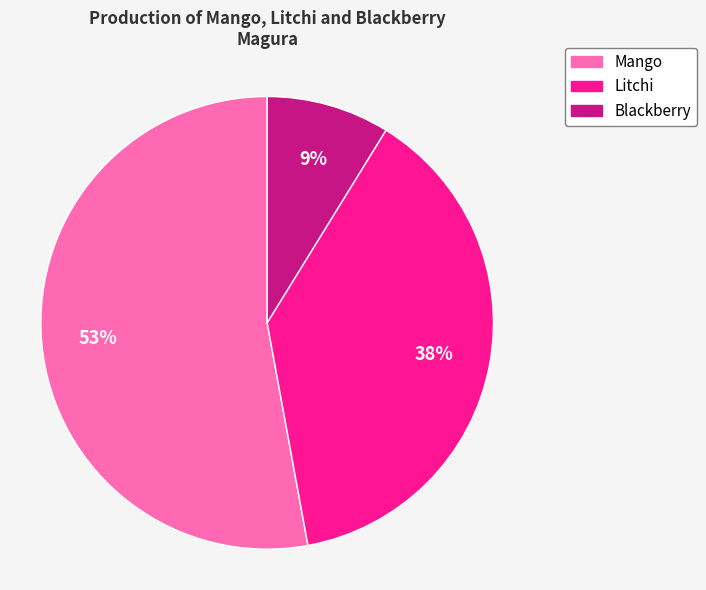

How many slices are in this pie chart?

3